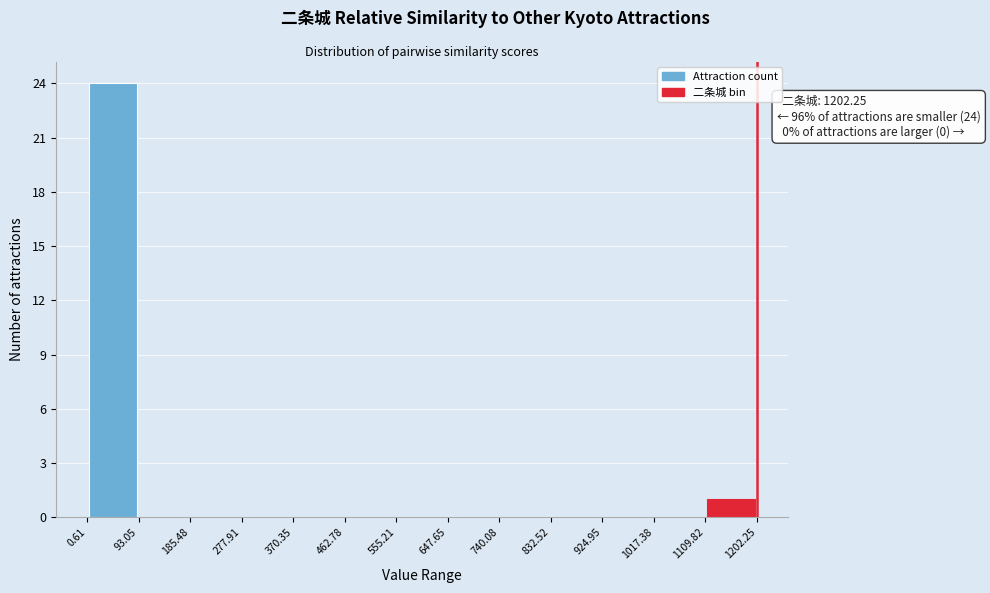

Which range on the x-axis has the tallest bar?

0.61 to 93.05